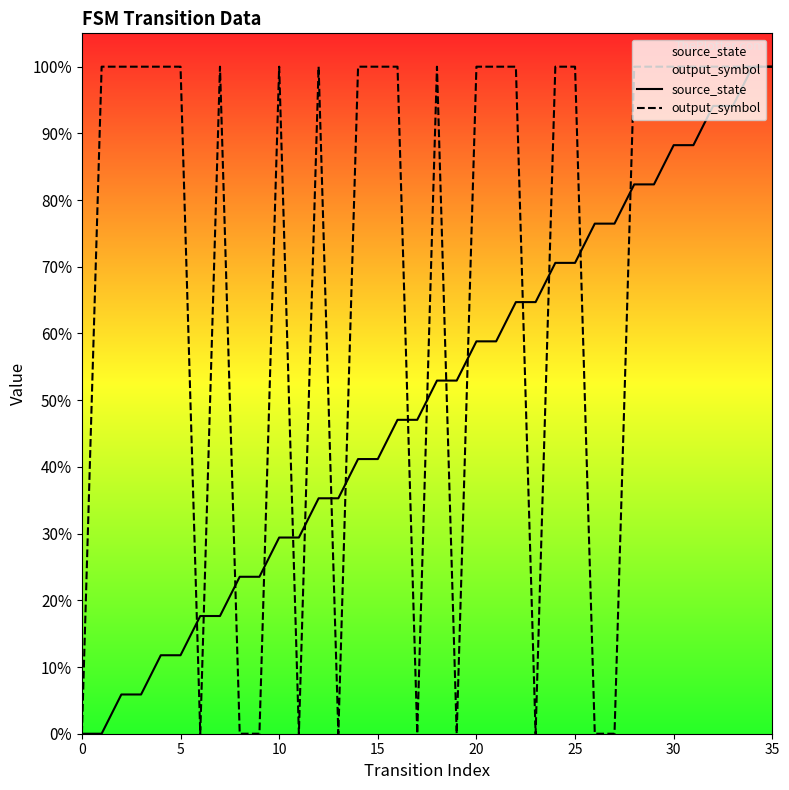

Rank the series by their average value, from lowest to highest.

source_state, output_symbol